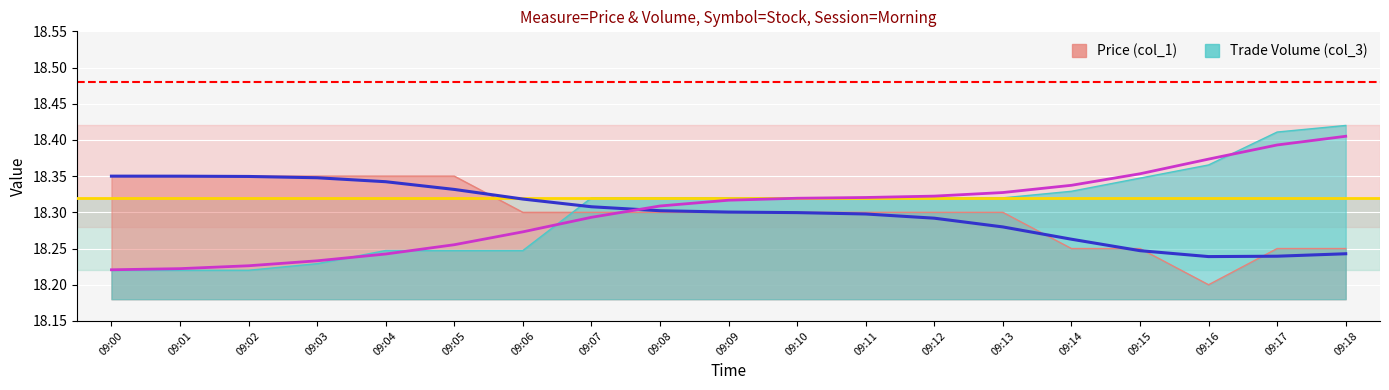

Where is Trade Volume (col_3) nearest to the value 18?

09:00